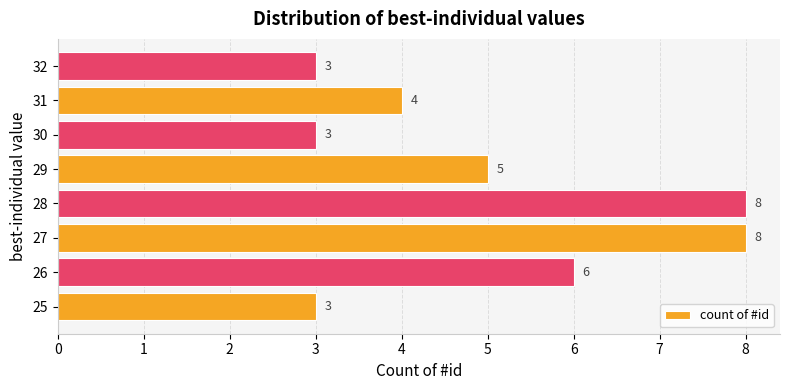

How many values are between 3 and 8?

8